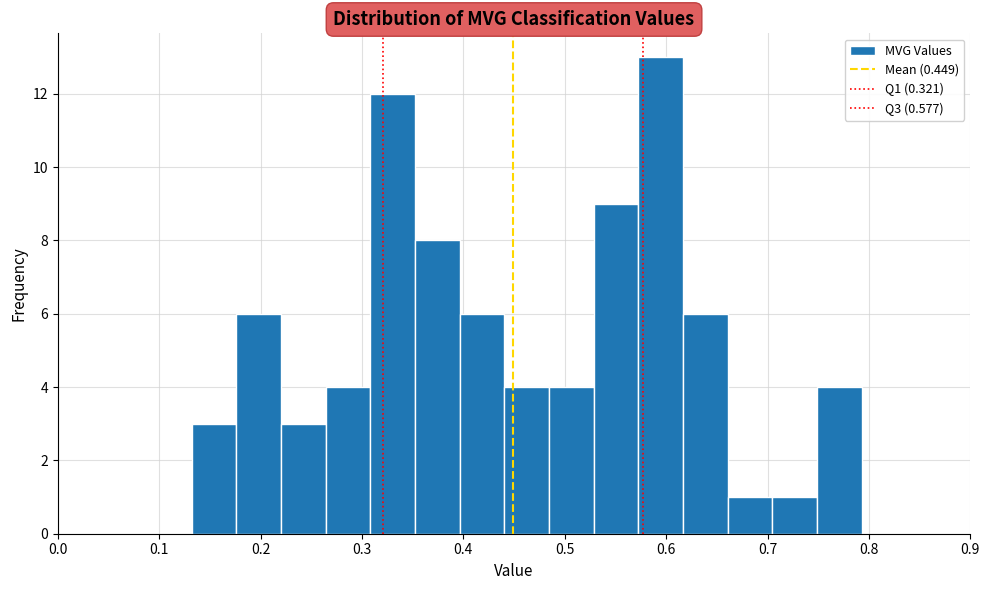

Reading left to right, transcribe this chart: for each bar, give the range it covers on the x-axis and its height. Neither the bar edges nor the heights are printed on the chart, so give them approximately, as read against the axes.

0.13 to 0.18: 3
0.18 to 0.22: 6
0.22 to 0.26: 3
0.26 to 0.31: 4
0.31 to 0.35: 12
0.35 to 0.40: 8
0.40 to 0.44: 6
0.44 to 0.48: 4
0.48 to 0.53: 4
0.53 to 0.57: 9
0.57 to 0.62: 13
0.62 to 0.66: 6
0.66 to 0.70: 1
0.70 to 0.75: 1
0.75 to 0.79: 4